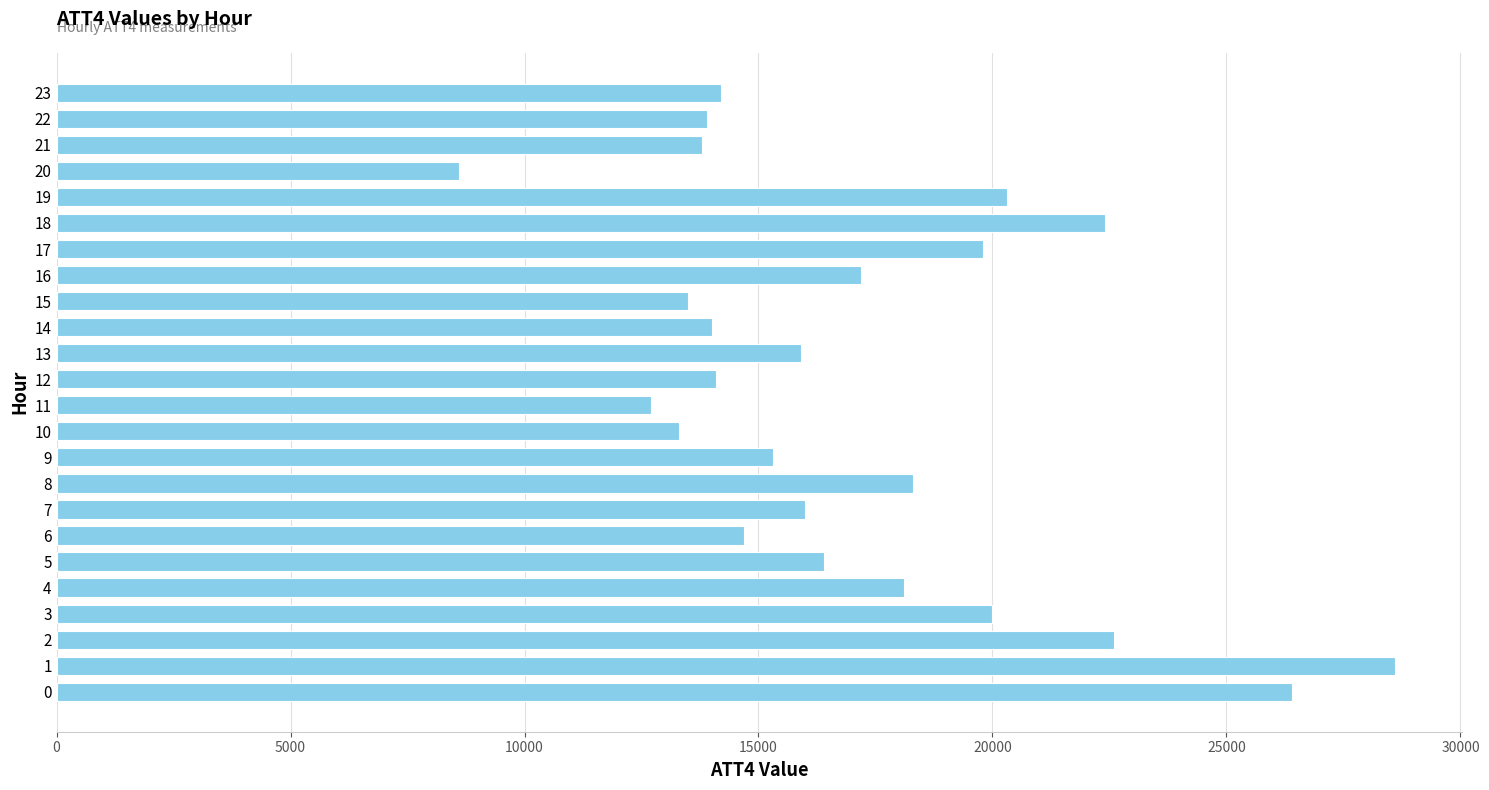

Approximately how many times larger is the value at 17 compared to 21?

1.4